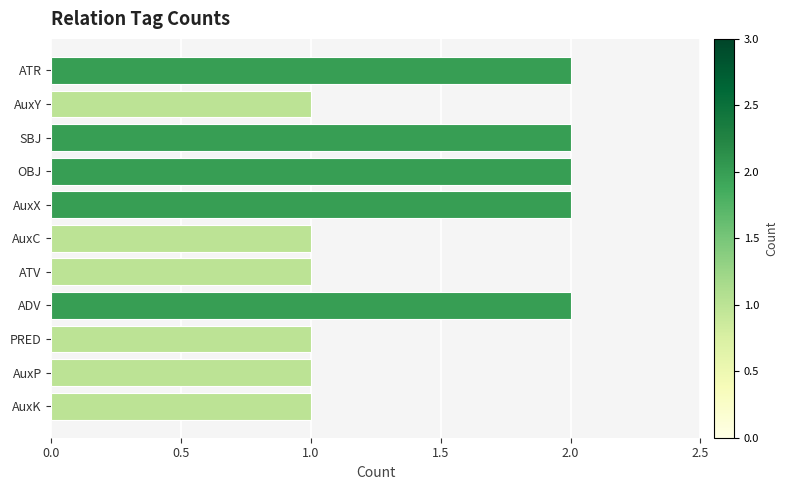

What position from the bottom is AuxC?

6